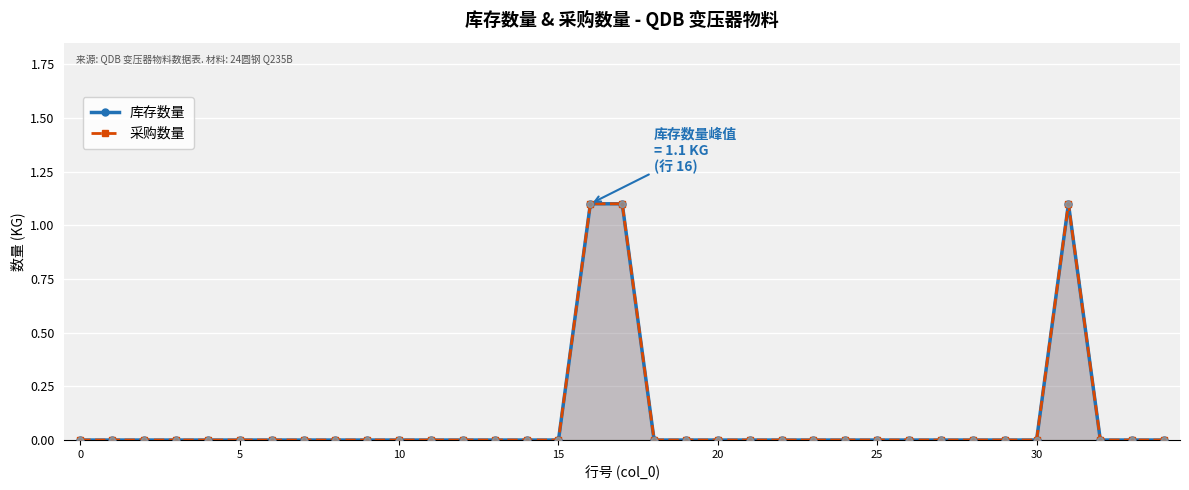

Which series has the largest total across all categories?

库存数量